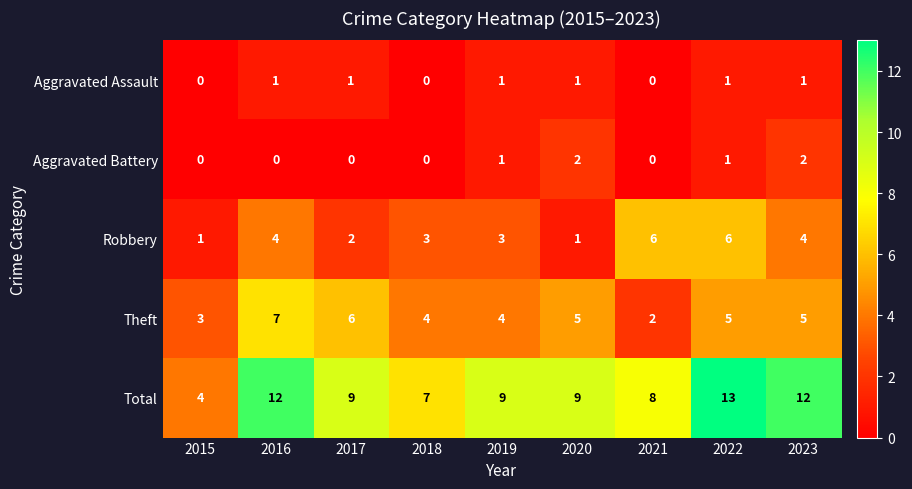

Between 2017 and 2019, which series saw the biggest shift?

Theft